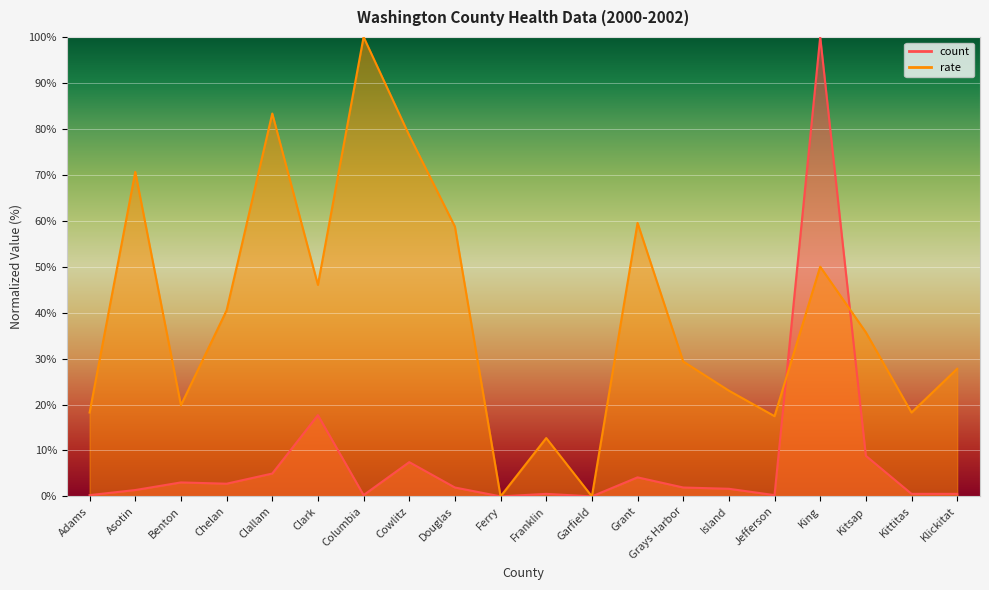

At which category is the sum across all series the highest?

King